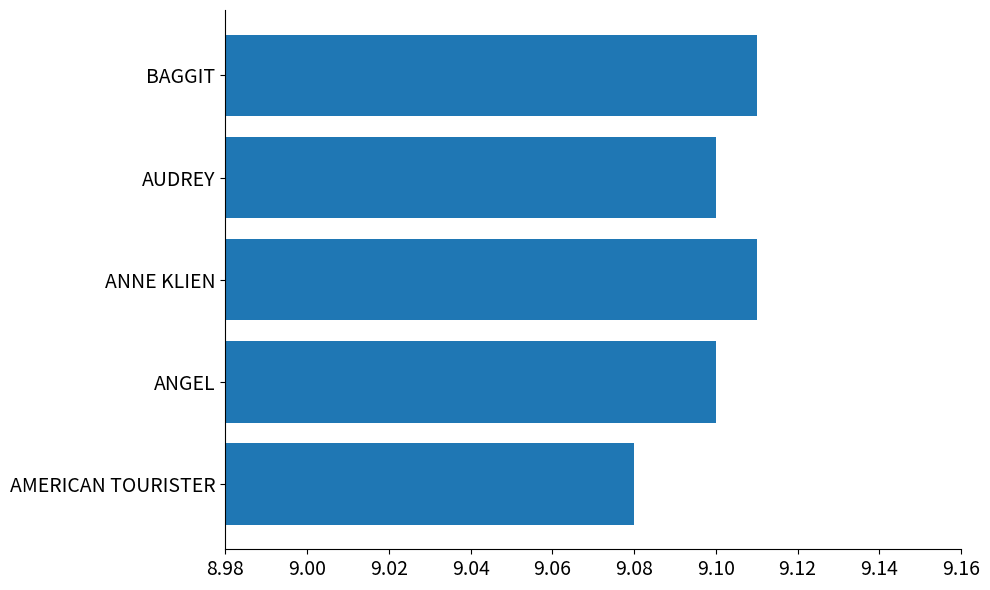

How many data points does each series have?

5